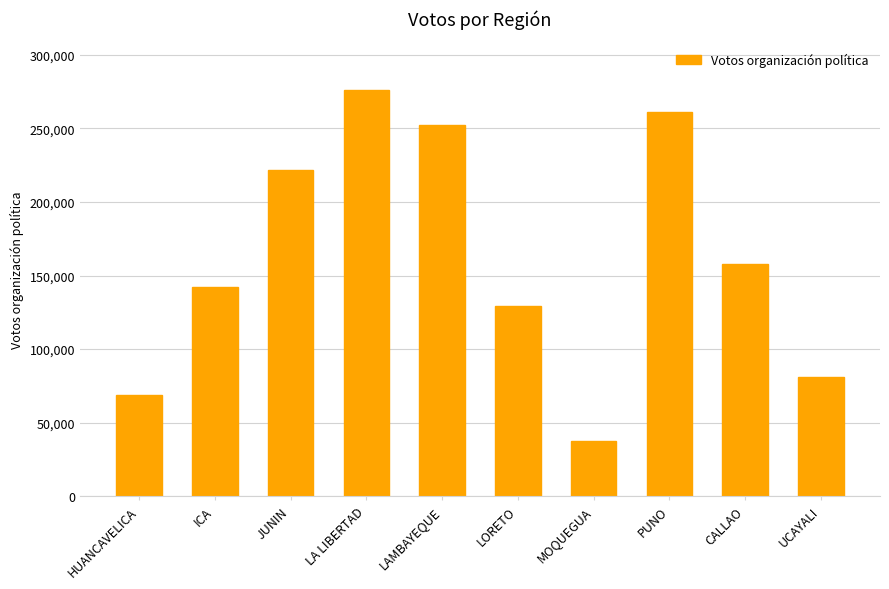

The value at HUANCAVELICA is 68607. True or false?

True